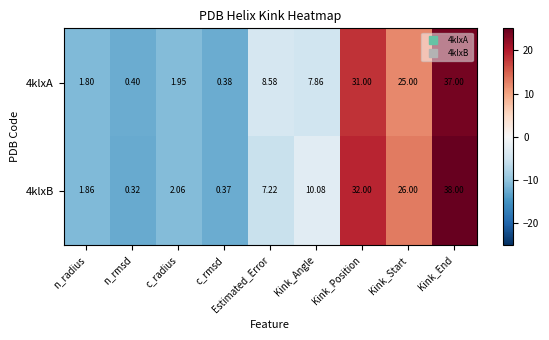

At which label is 4klxB closest to 19?

Kink_Start